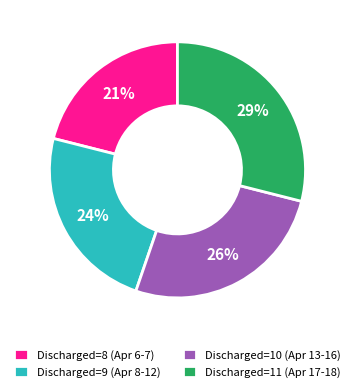

What percentage is the Discharged=9 (Apr 8-12) slice, to the nearest percent?

24%